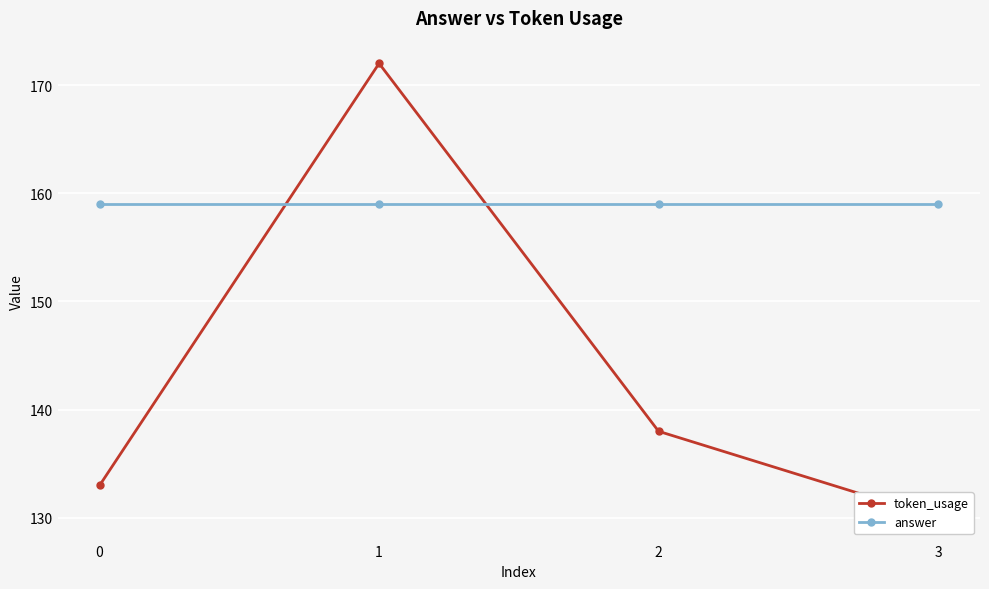

What is the lowest value of the token_usage series?

130